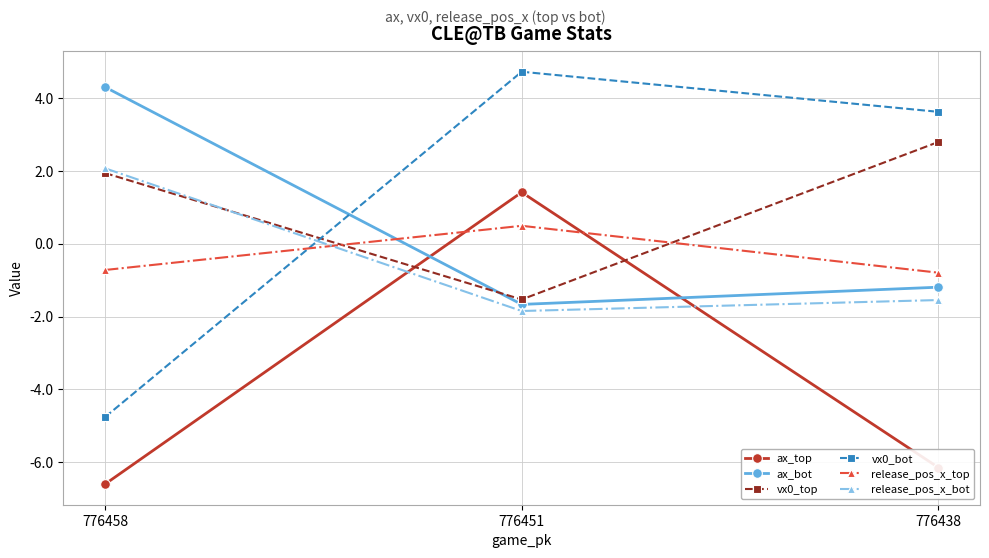

At 776458, list the series in order from largest to smallest.

ax_bot, release_pos_x_bot, vx0_top, release_pos_x_top, vx0_bot, ax_top